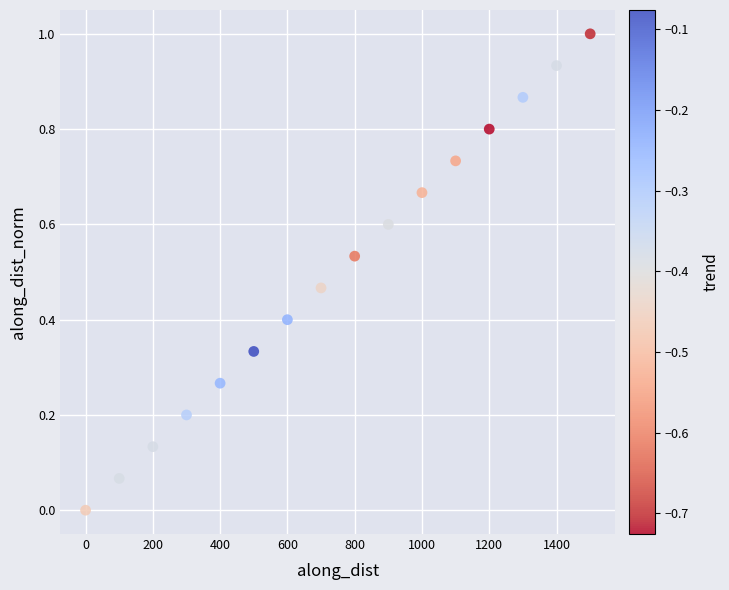

What is the range of X values (max minus min)?

1499.8